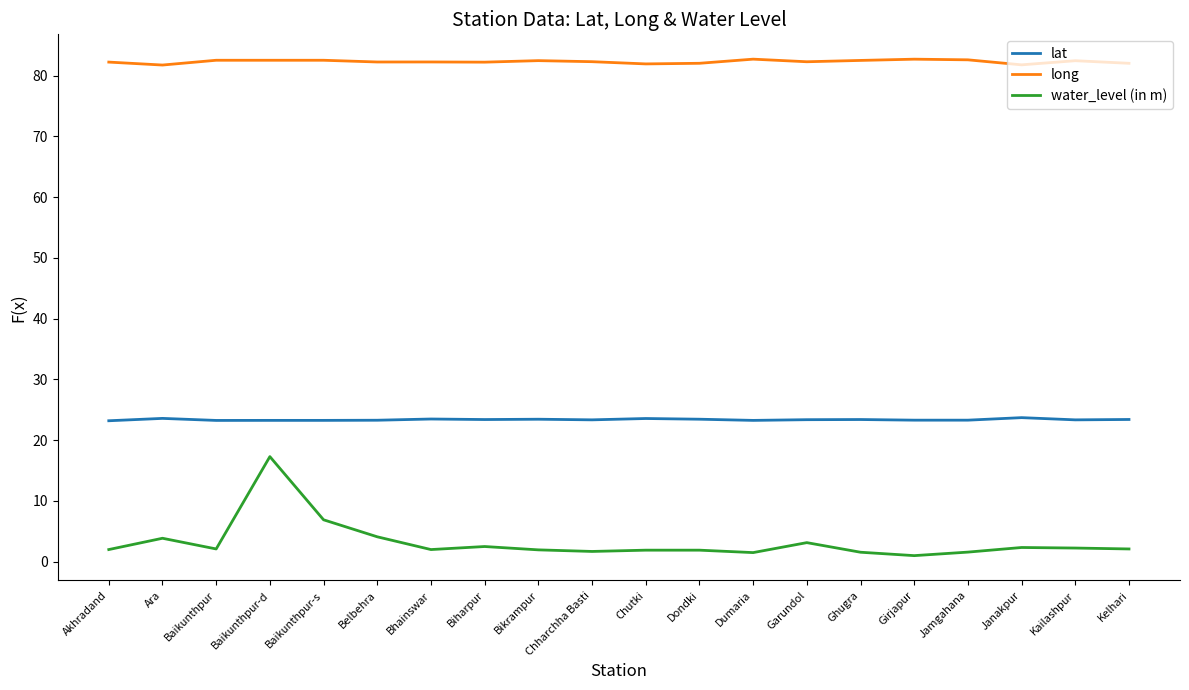

Rank the series by their average value, from highest to lowest.

long, lat, water_level (in m)